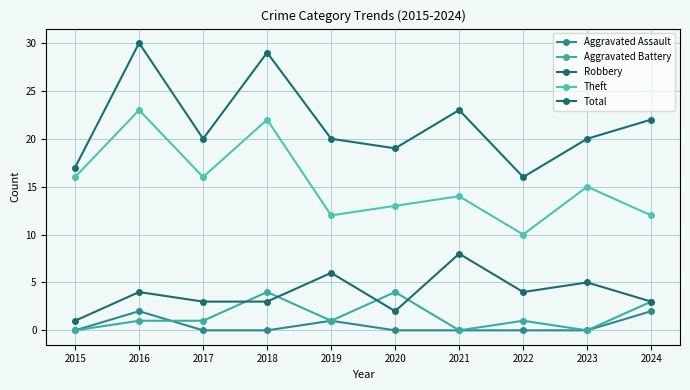

At 2022, list the series in order from largest to smallest.

Total, Theft, Robbery, Aggravated Battery, Aggravated Assault